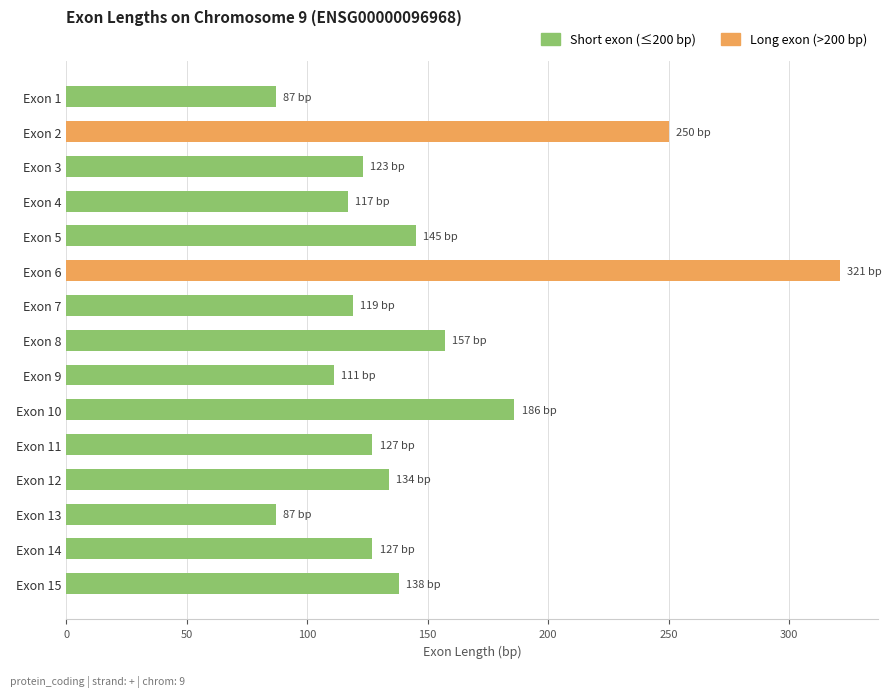

Reading top to bottom, list all the values displayed in this chart.

Exon 1=87	Exon 2=250	Exon 3=123	Exon 4=117	Exon 5=145	Exon 6=321	Exon 7=119	Exon 8=157	Exon 9=111	Exon 10=186	Exon 11=127	Exon 12=134	Exon 13=87	Exon 14=127	Exon 15=138